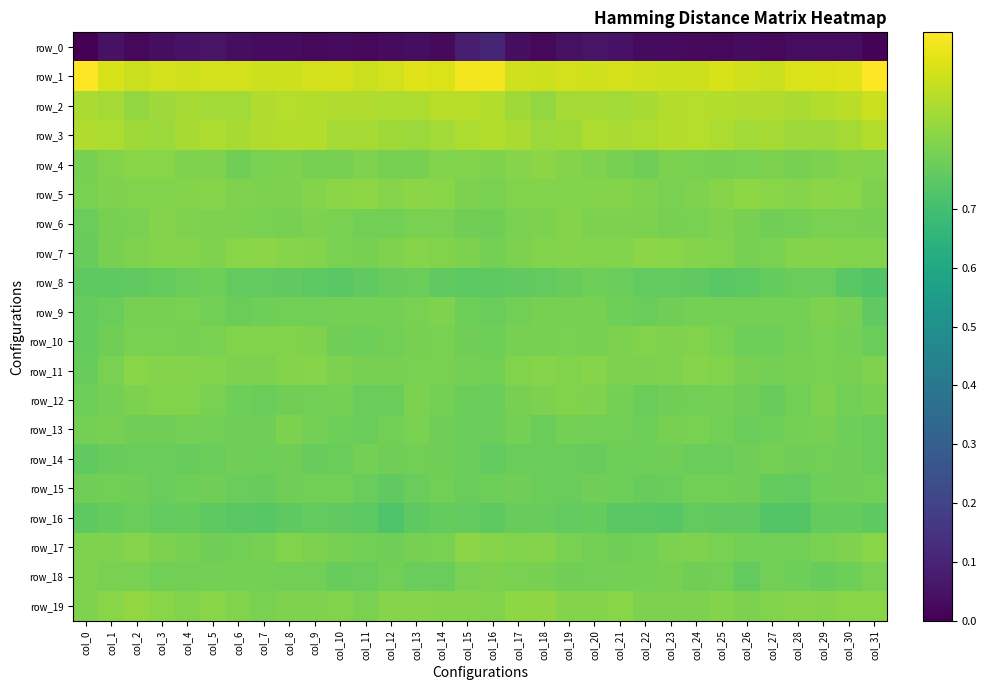

How many distinct data groups are displayed?

20